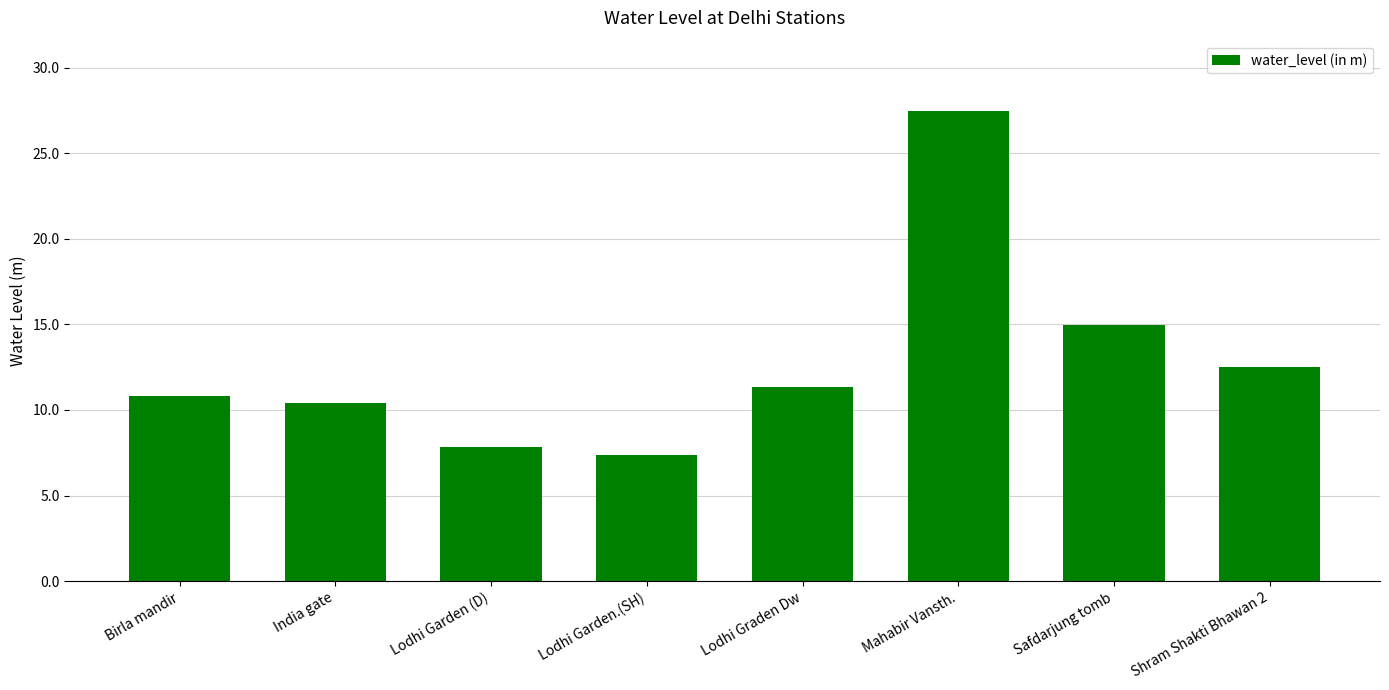

Where is the data nearest to the value 17?

Safdarjung tomb